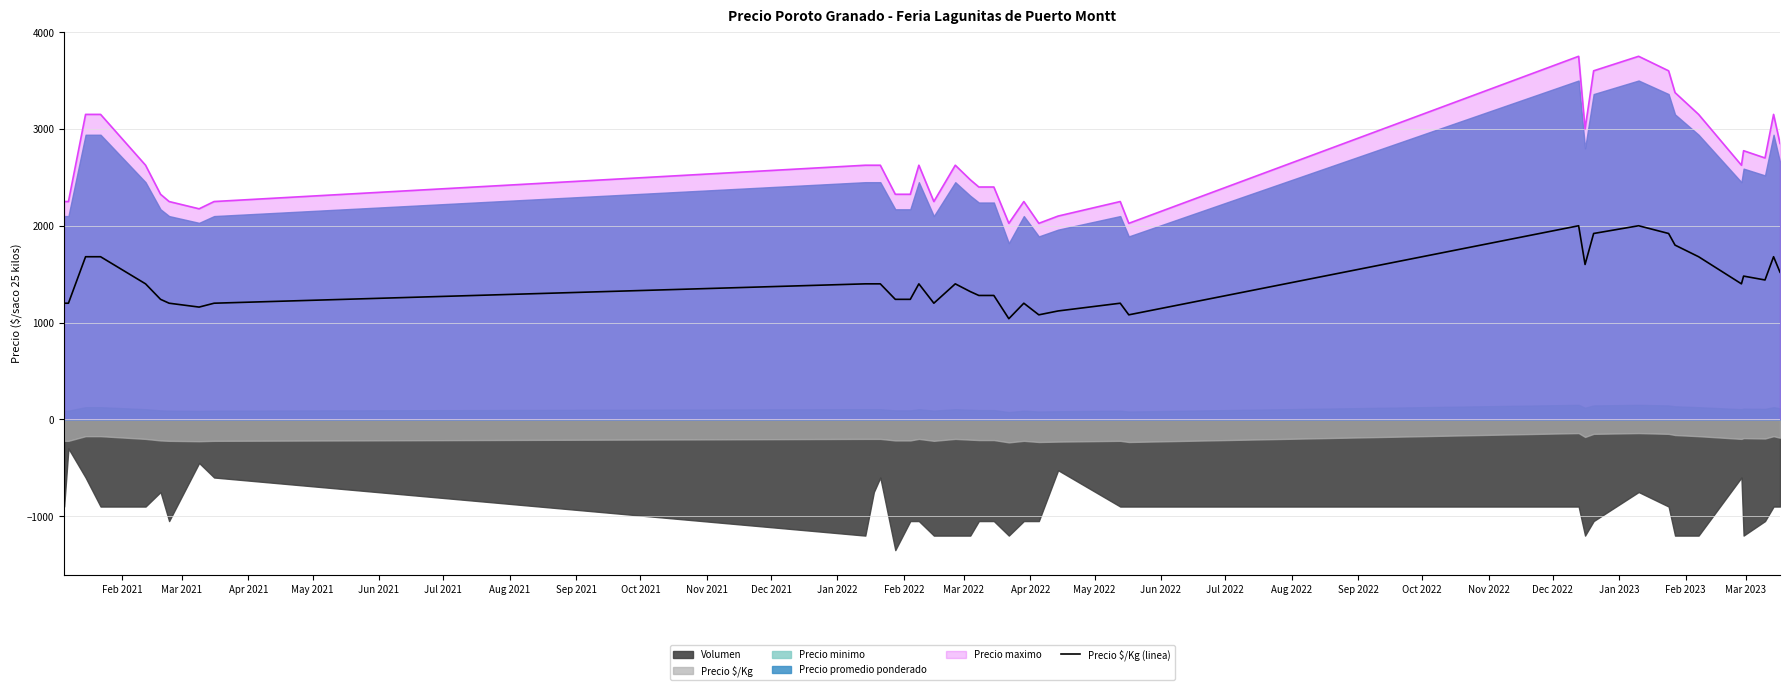

What is the highest value of the Precio maximo series?

3750